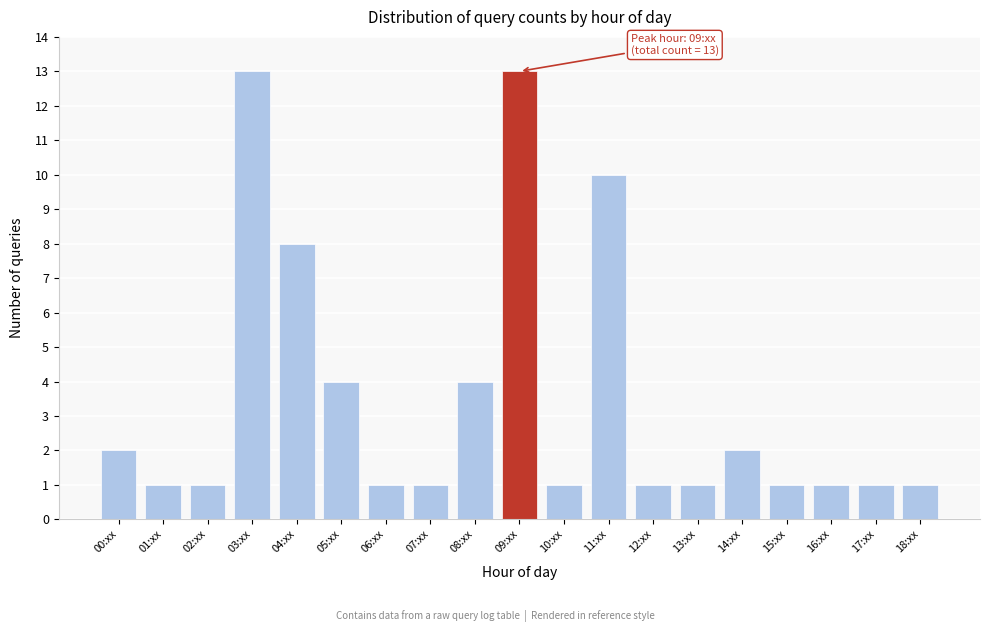

Reading right to left, list all the values displayed in this chart.

18:xx=1	17:xx=1	16:xx=1	15:xx=1	14:xx=2	13:xx=1	12:xx=1	11:xx=10	10:xx=1	09:xx=13	08:xx=4	07:xx=1	06:xx=1	05:xx=4	04:xx=8	03:xx=13	02:xx=1	01:xx=1	00:xx=2